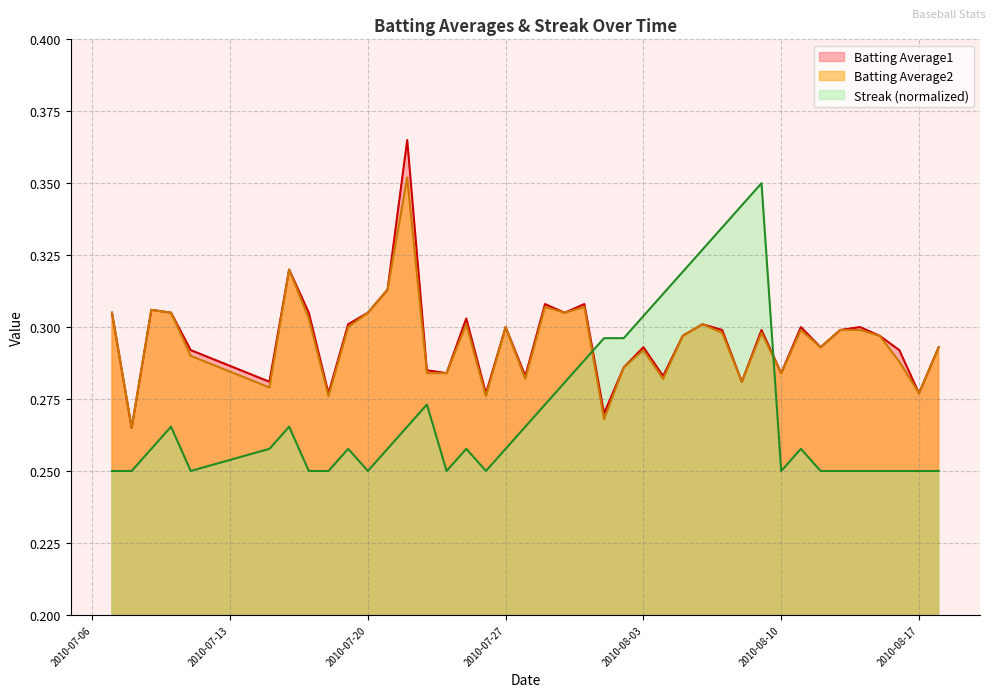

True or false: Batting Average2 and Streak (normalized) cross at least once.

True